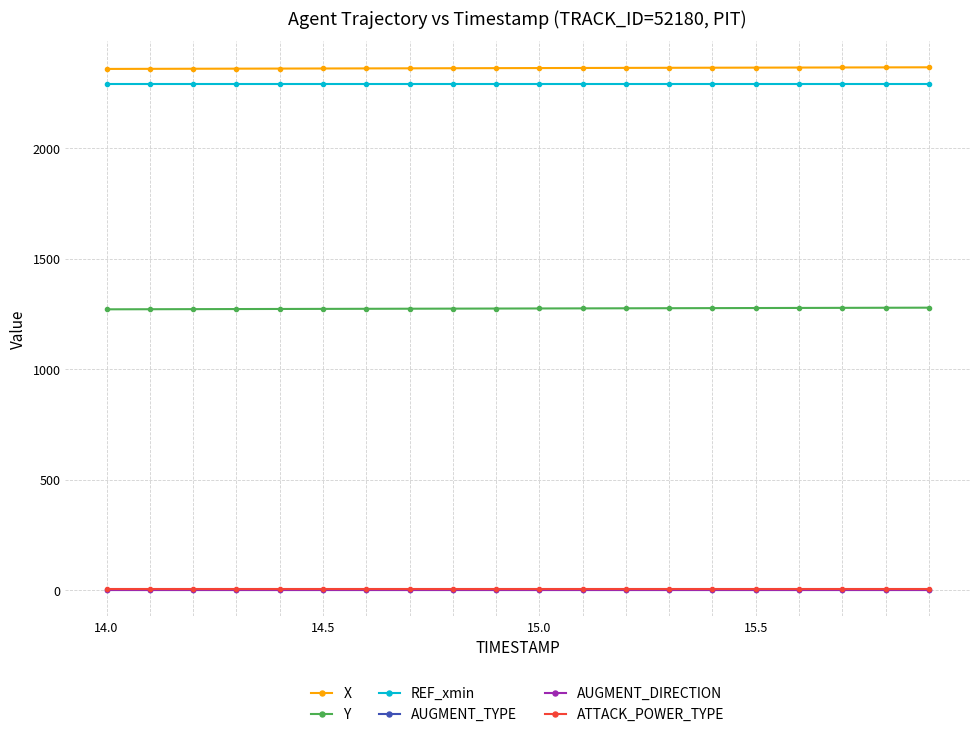

What is the minimum value for REF_xmin?

2290.7